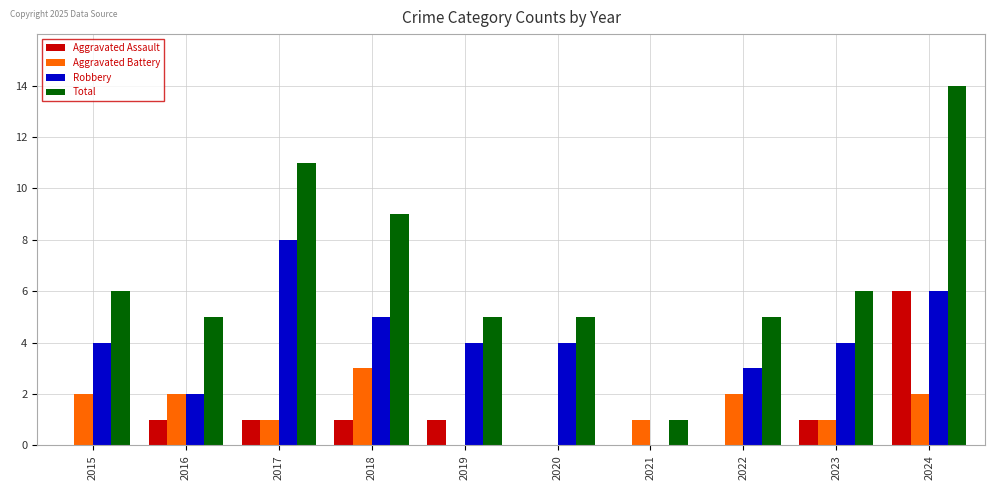

Reading left to right, list all the values displayed in this chart.

Aggravated Assault: 0	1	1	1	1	0	0	0	1	6
Aggravated Battery: 2	2	1	3	0	0	1	2	1	2
Robbery: 4	2	8	5	4	4	0	3	4	6
Total: 6	5	11	9	5	5	1	5	6	14